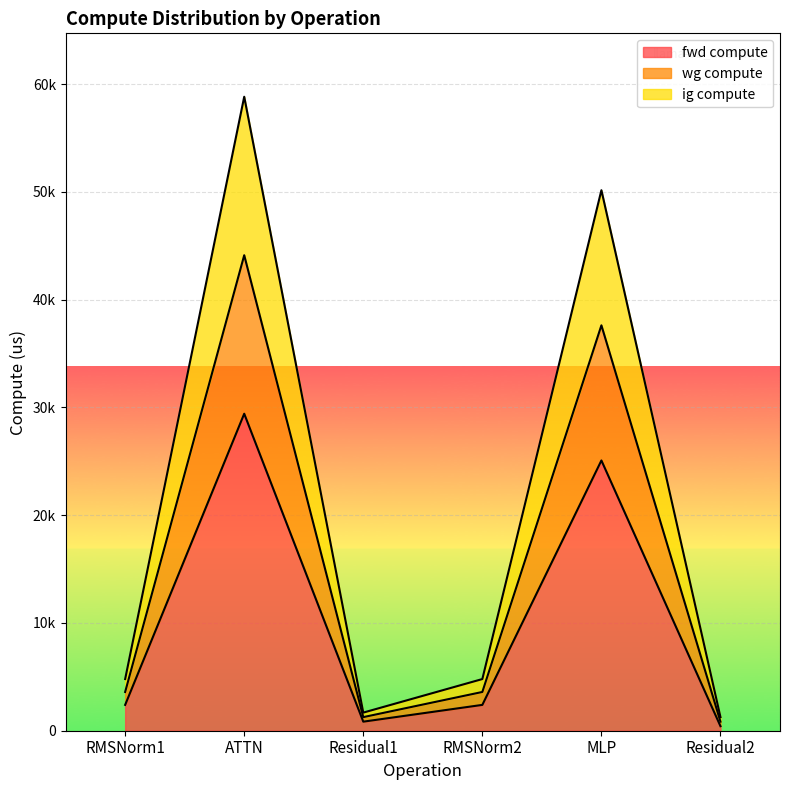

Which category has the lowest value across all series?

Residual2